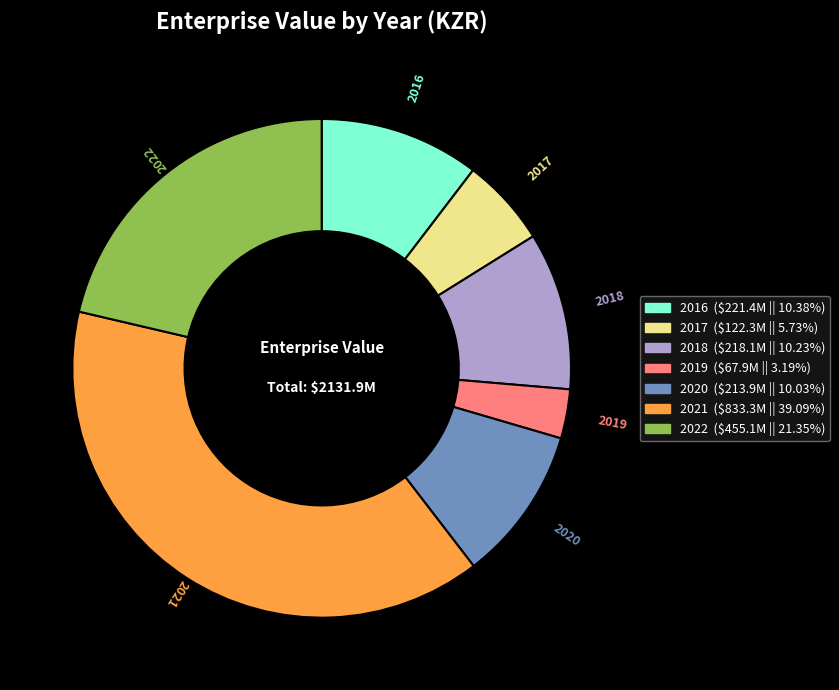

Between 2017 and 2016, which is larger?

2016